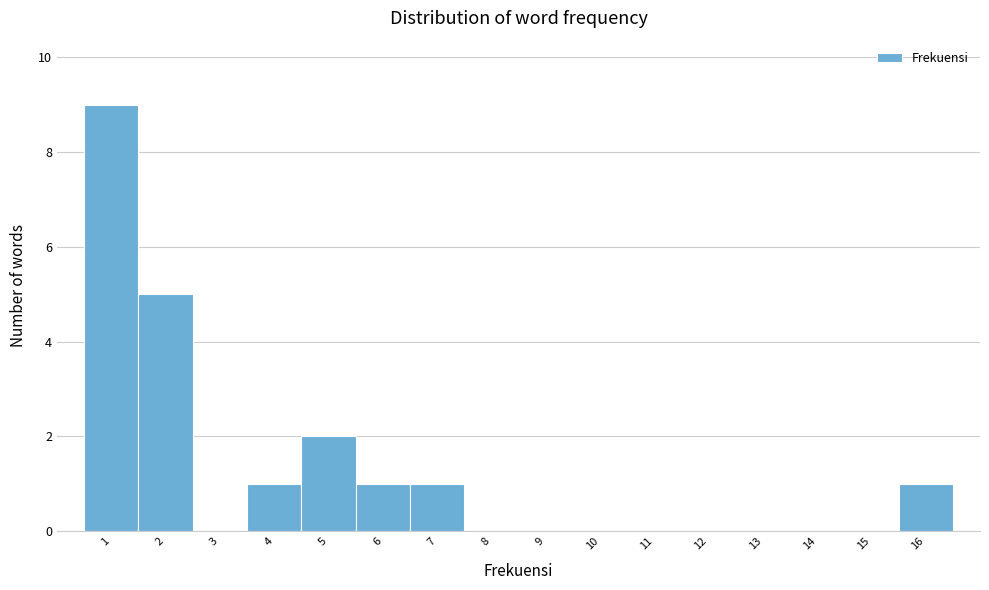

How tall is the bar that spans 5.5 to 6.5 on the x-axis? The values are not printed on the chart, so give them approximately, as read against the axis.

1